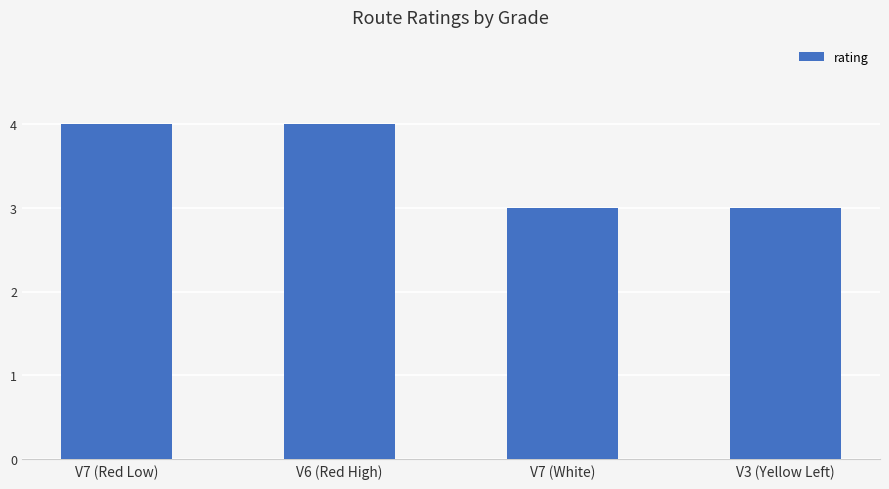

Is it true that the value at V3 (Yellow Left) is 5?

False